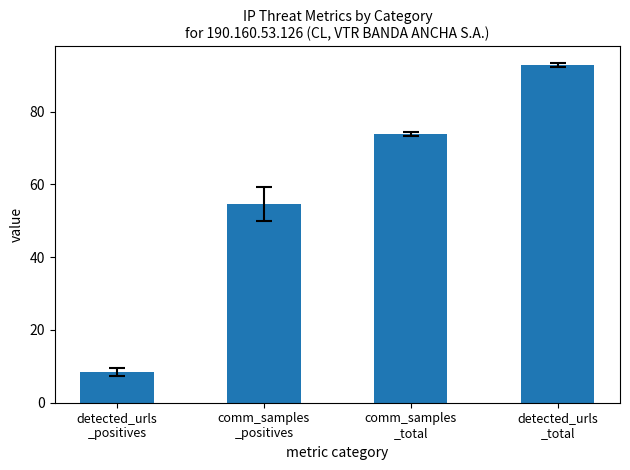

How many data points are less than 73?

2